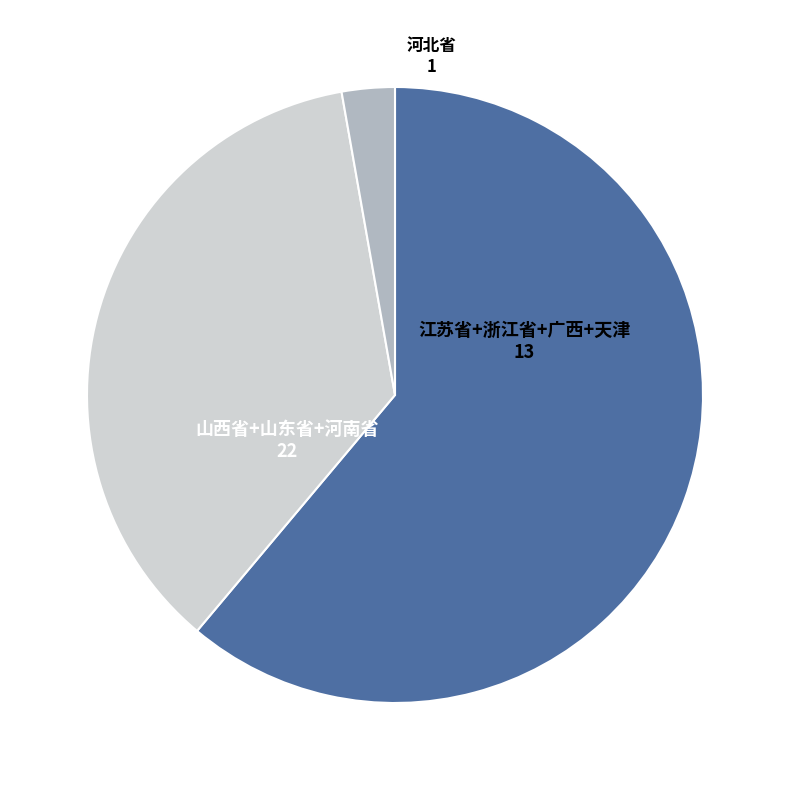

Does any single category account for the majority?

Yes